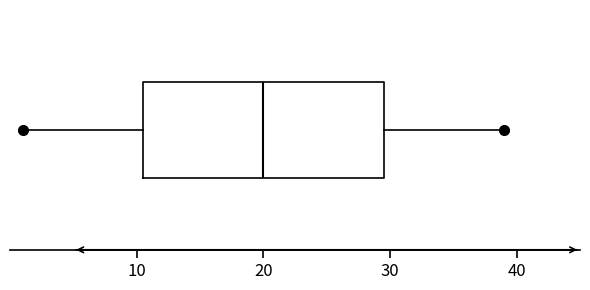

Transcribe this box plot: give where the median line is, the range the box spans, and where the two whiskers end, as read against the x-axis. The values are not printed on the chart, so give them approximately, as read against the axis.

median 20, box 11 to 30, whiskers 1 to 39